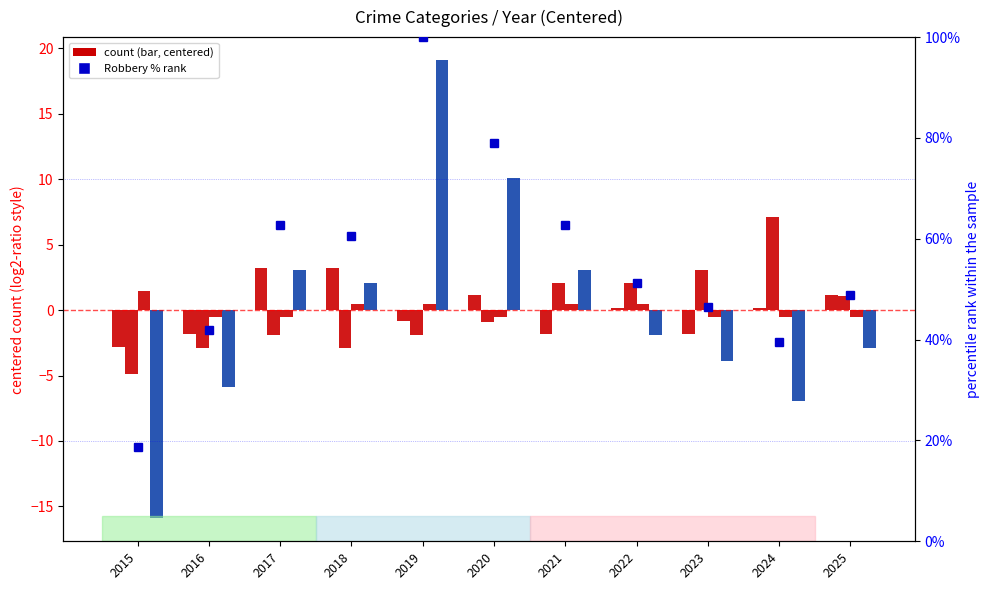

Count the number of data series in this chart.

5